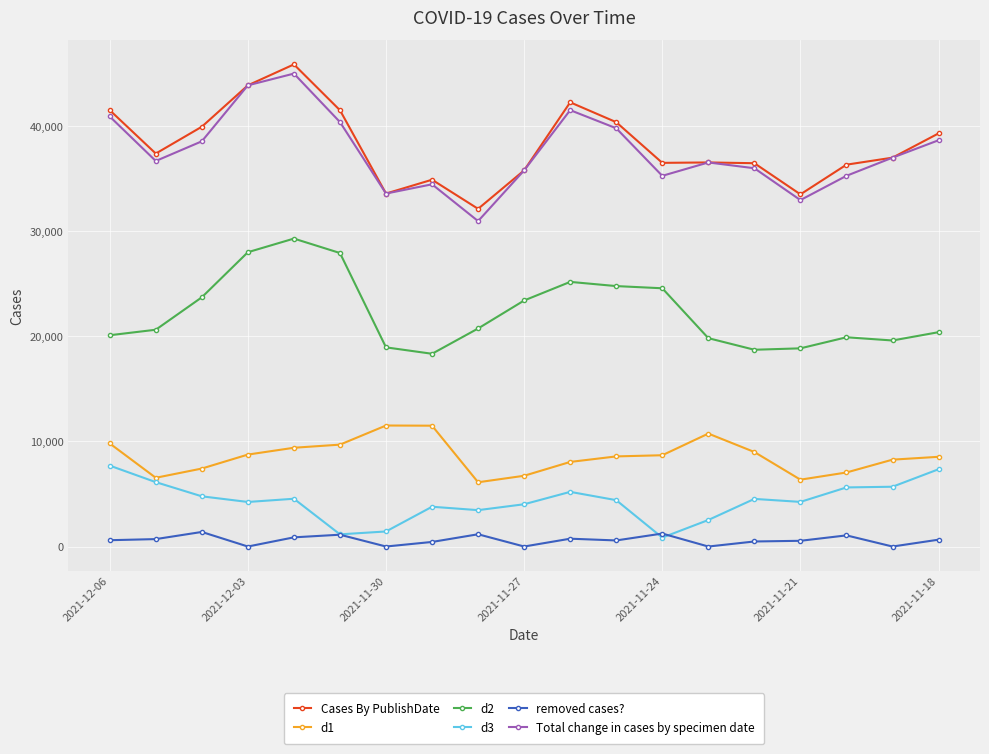

Which series has the widest spread of values?

Total change in cases by specimen date